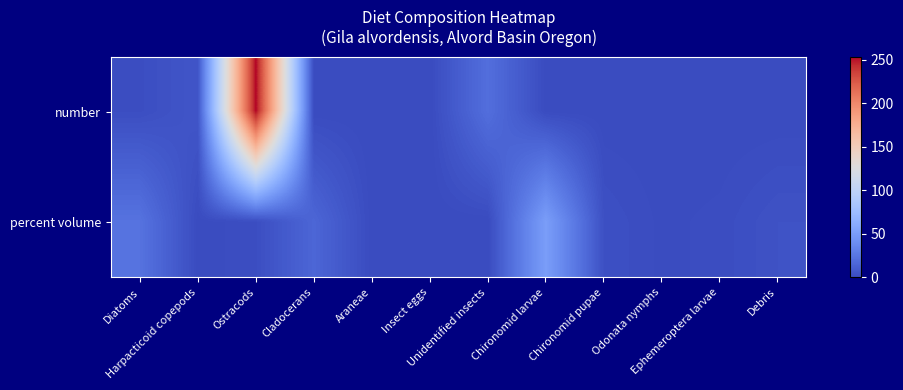

At how many categories does at least one series exceed 153?

1